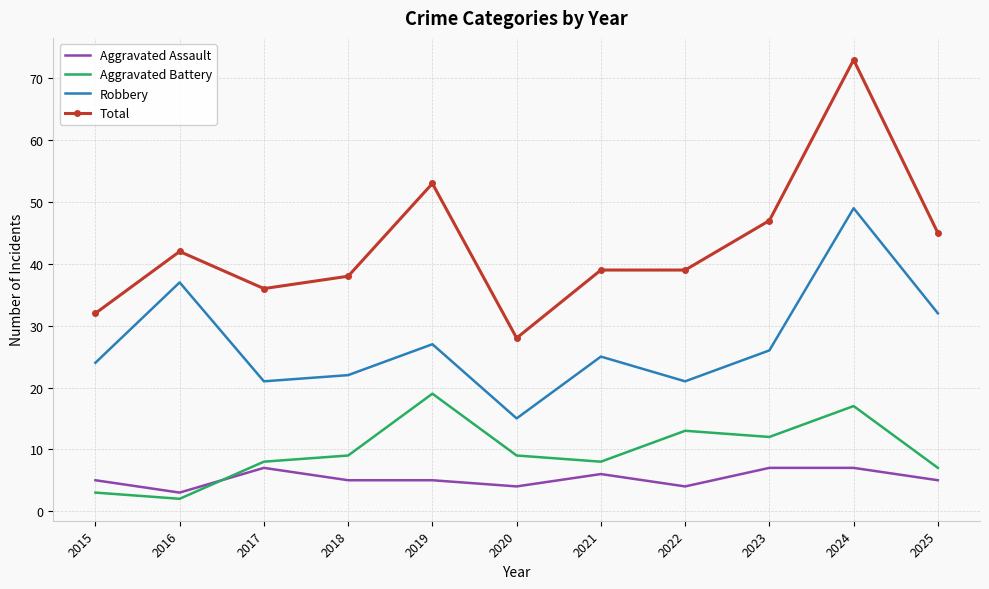

At how many categories does at least one series exceed 54?

1